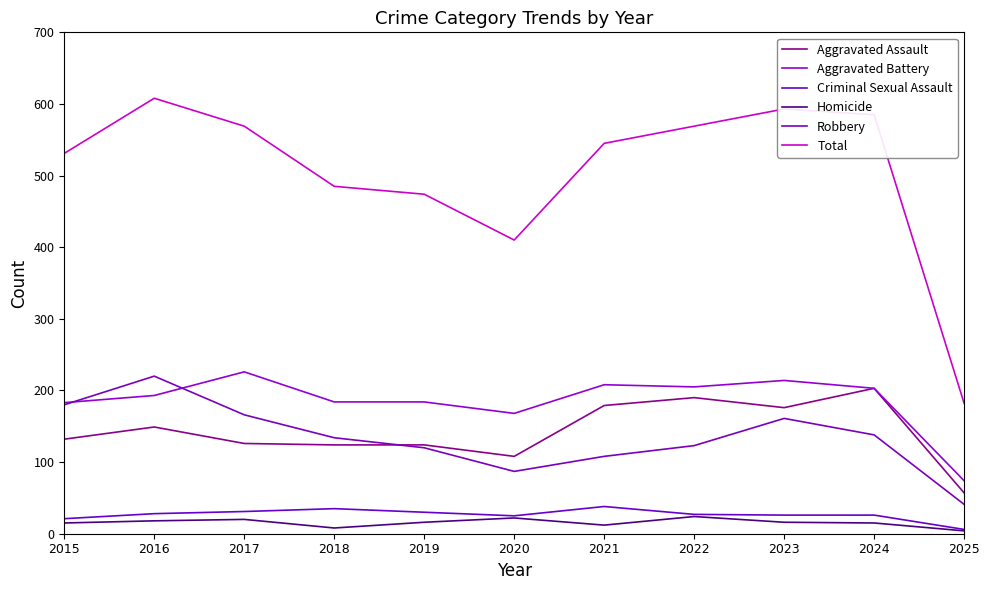

Reading left to right, extract all data points from this chart.

Aggravated Assault: 2015=132	2016=149	2017=126	2018=124	2019=124	2020=108	2021=179	2022=190	2023=176	2024=203	2025=57
Aggravated Battery: 2015=183	2016=193	2017=226	2018=184	2019=184	2020=168	2021=208	2022=205	2023=214	2024=203	2025=74
Criminal Sexual Assault: 2015=21	2016=28	2017=31	2018=35	2019=30	2020=25	2021=38	2022=27	2023=26	2024=26	2025=6
Homicide: 2015=15	2016=18	2017=20	2018=8	2019=16	2020=22	2021=12	2022=24	2023=16	2024=15	2025=4
Robbery: 2015=180	2016=220	2017=166	2018=134	2019=120	2020=87	2021=108	2022=123	2023=161	2024=138	2025=41
Total: 2015=531	2016=608	2017=569	2018=485	2019=474	2020=410	2021=545	2022=569	2023=593	2024=585	2025=182